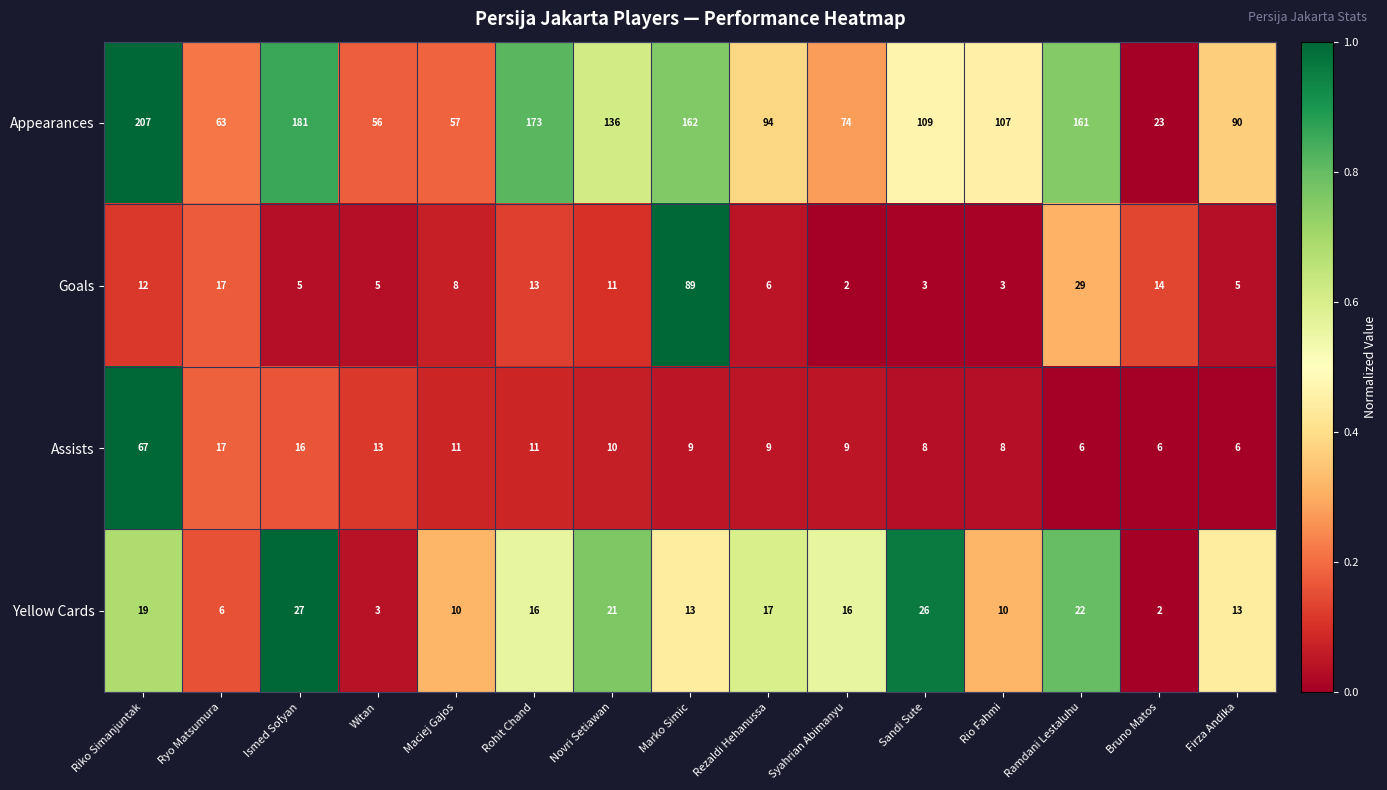

What is the total value across all series at Syahrian Abimanyu?

101